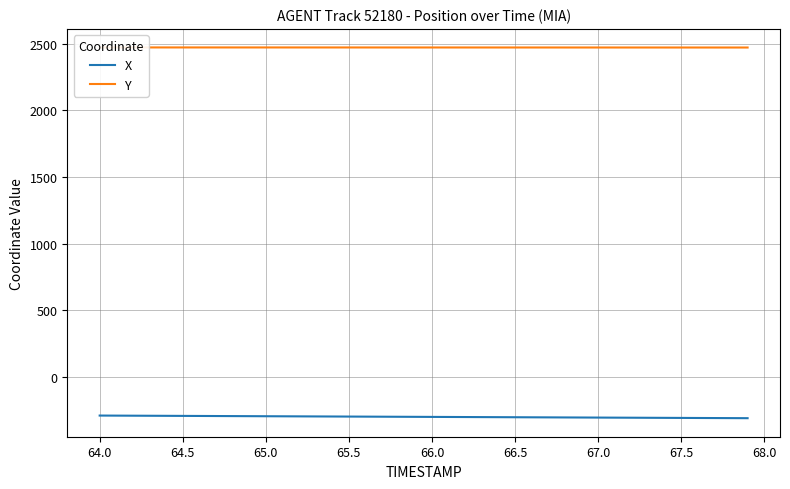

What is the difference between the X values at 66.5 and 67.5?

5.0